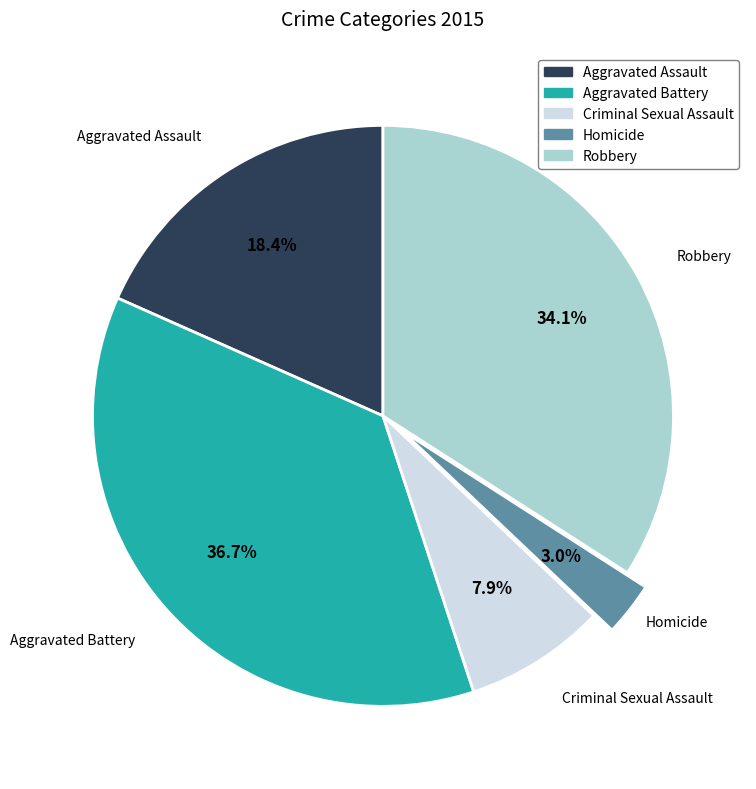

Which slice is the largest?

Aggravated Battery